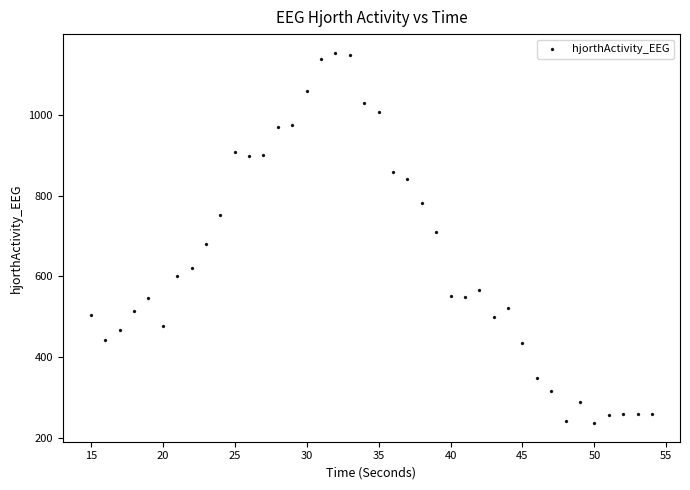

What is the range of X values (max minus min)?

39.0